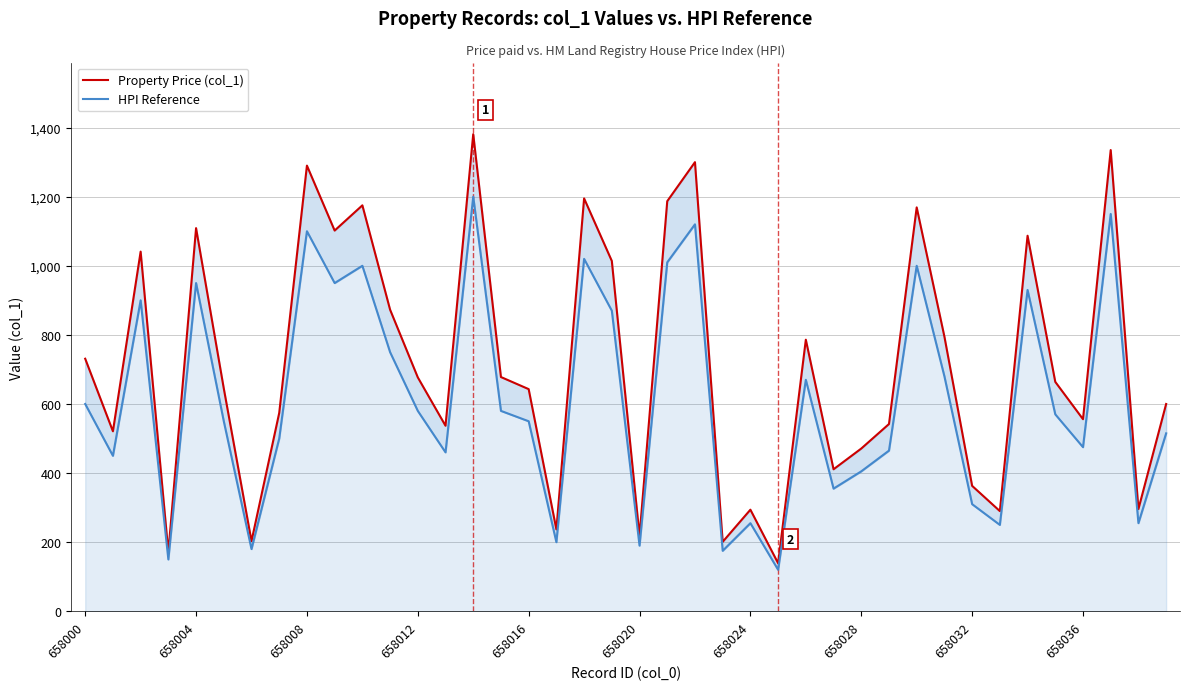

True or false: Property Price (col_1) has a value of 264 at 658004.

False